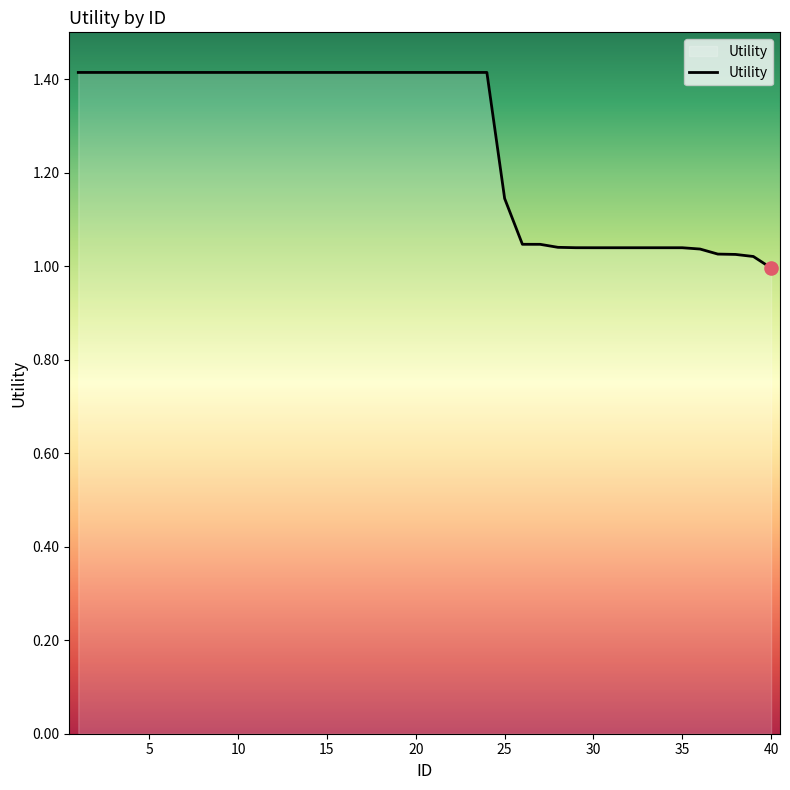

What is the maximum value shown in the chart?

1.4